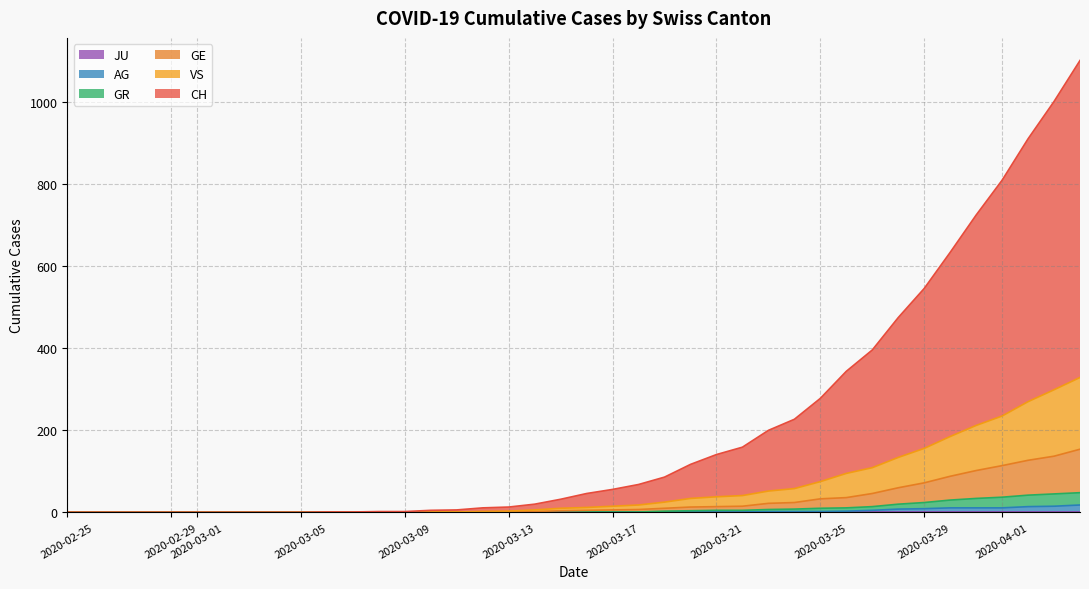

Does the chart have visible grid lines?

Yes